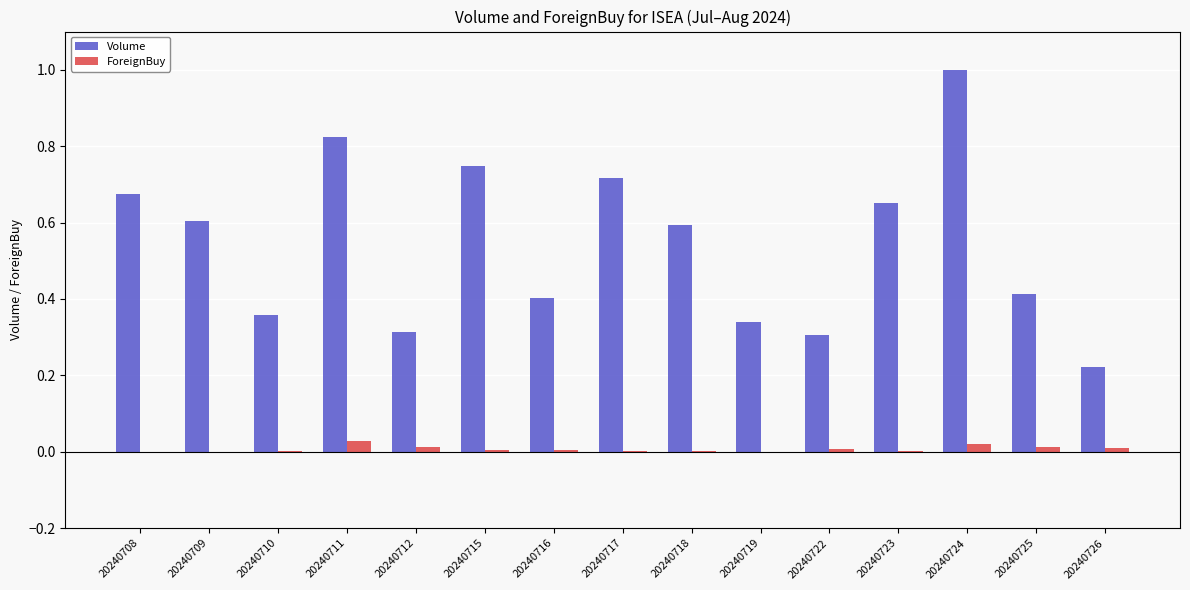

At which category does the chart reach its peak across all series?

20240724